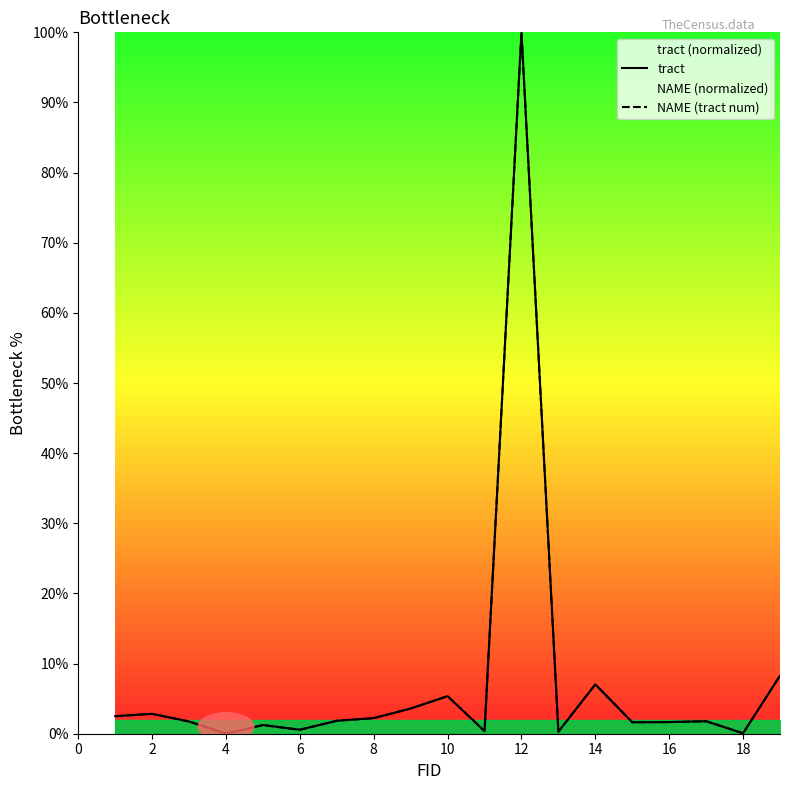

In NAME (tract num), how many points are higher than both neighbors (excluding endpoints)?

6